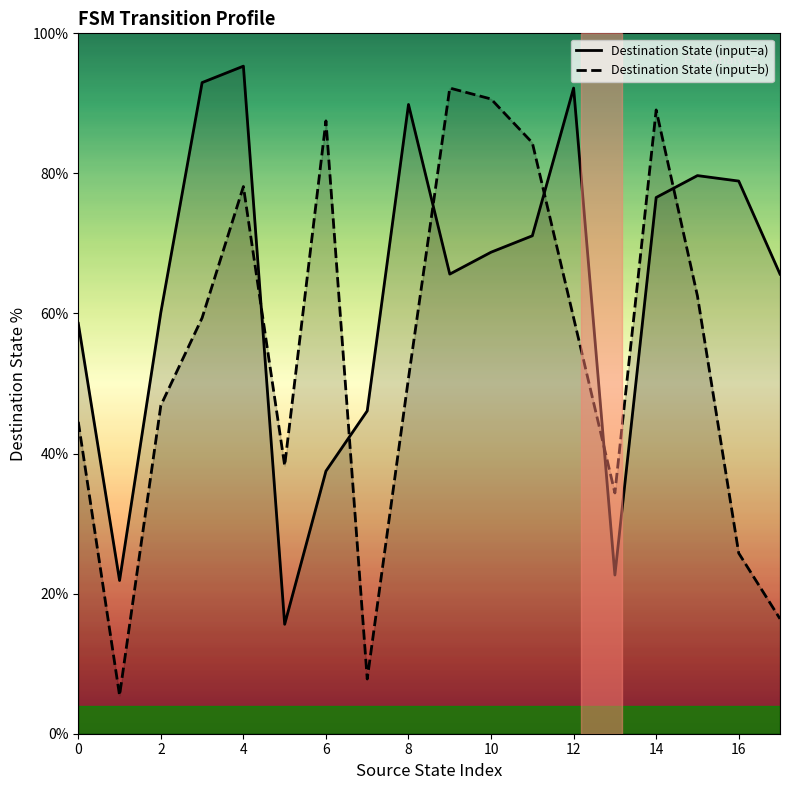

What is the sum of the Destination State (input=b) values at 14 and 4?

167.2